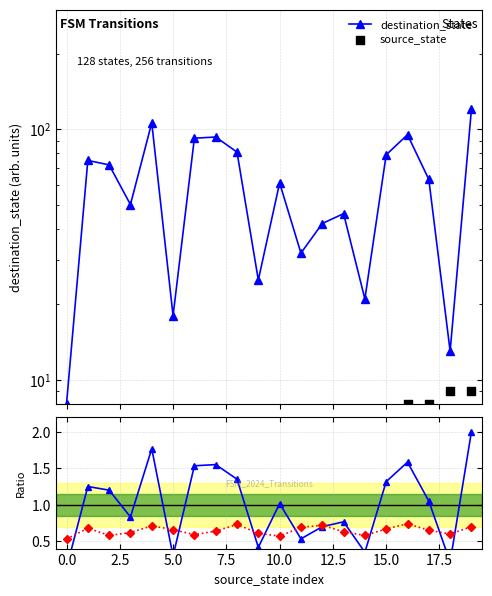

Which series has the largest Y range (max minus min)?

destination_state